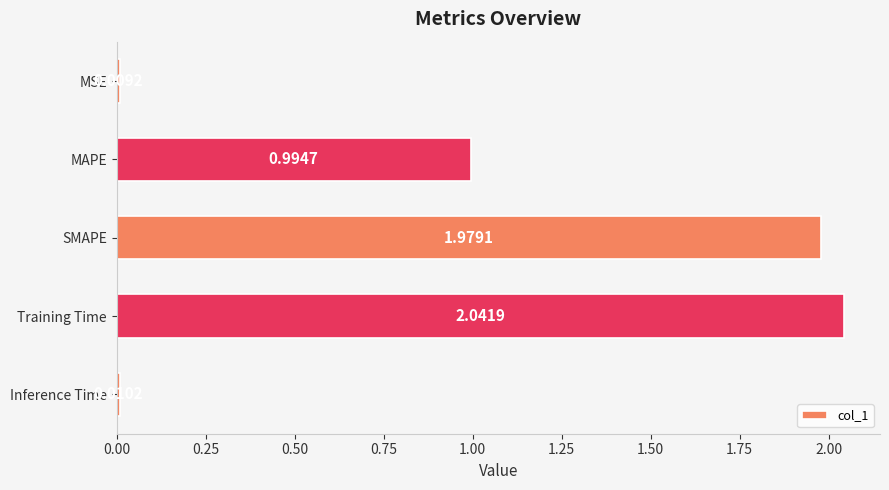

Between Inference Time and MSE, which is larger?

Inference Time